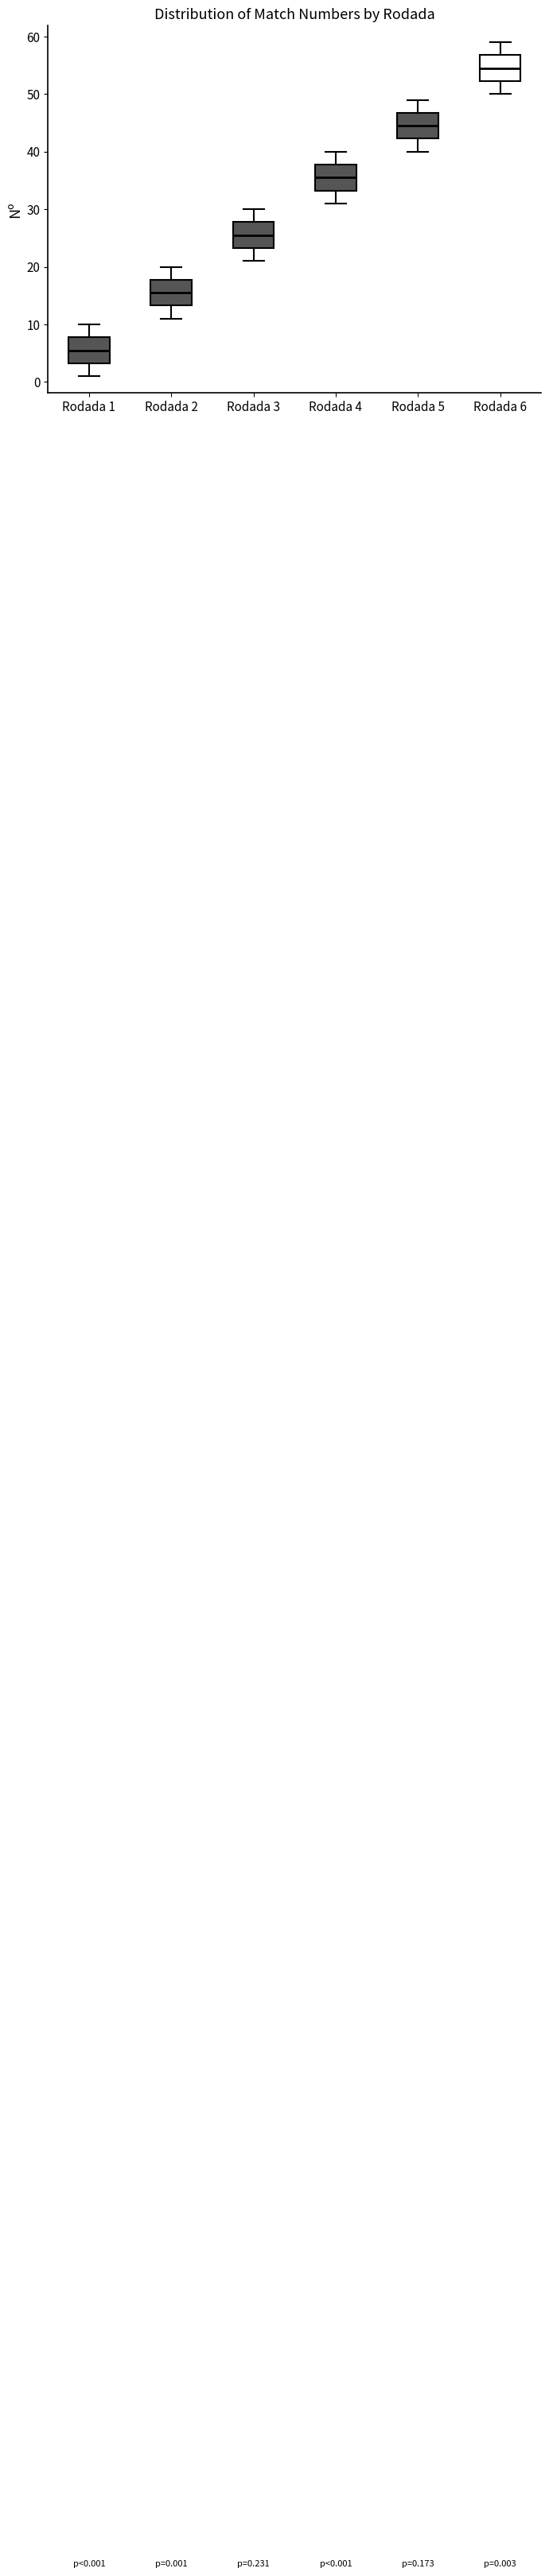

Which box has the highest median line?

Rodada 6